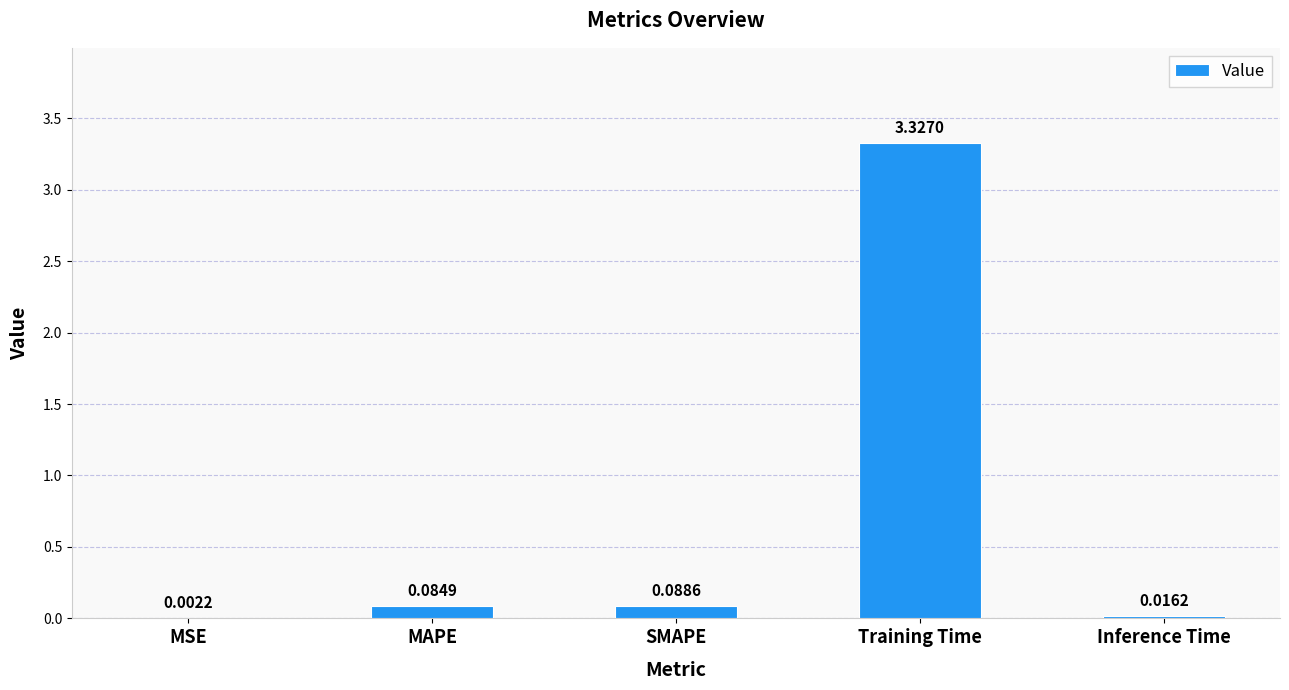

What is the sum of all values?

3.5